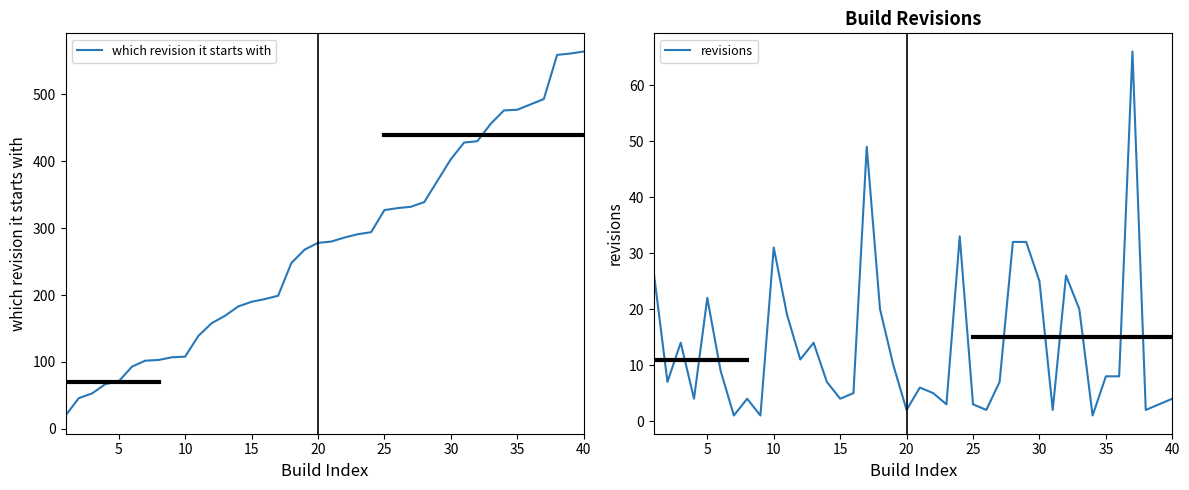

How many data points in which revision it starts with are above 280?

19